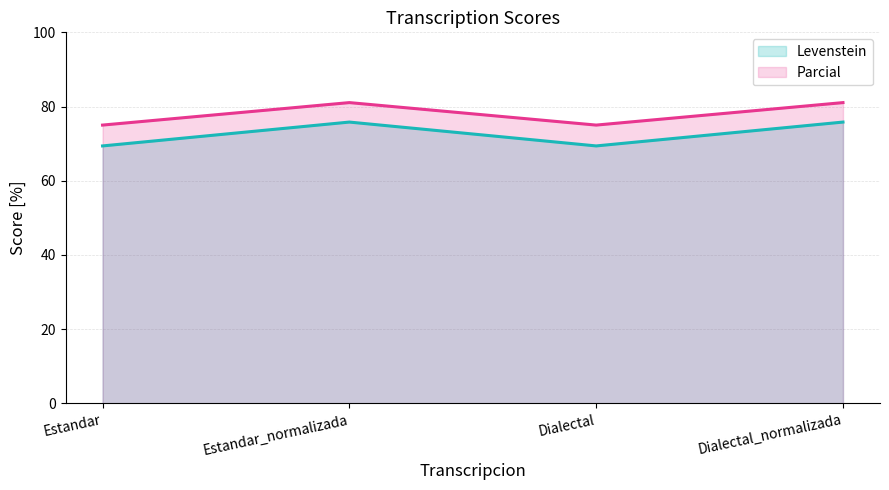

Reading left to right, extract all data points from this chart.

Levenstein (line): 69.4	75.8	69.4	75.8
Parcial (line): 75.0	81.1	75.0	81.1